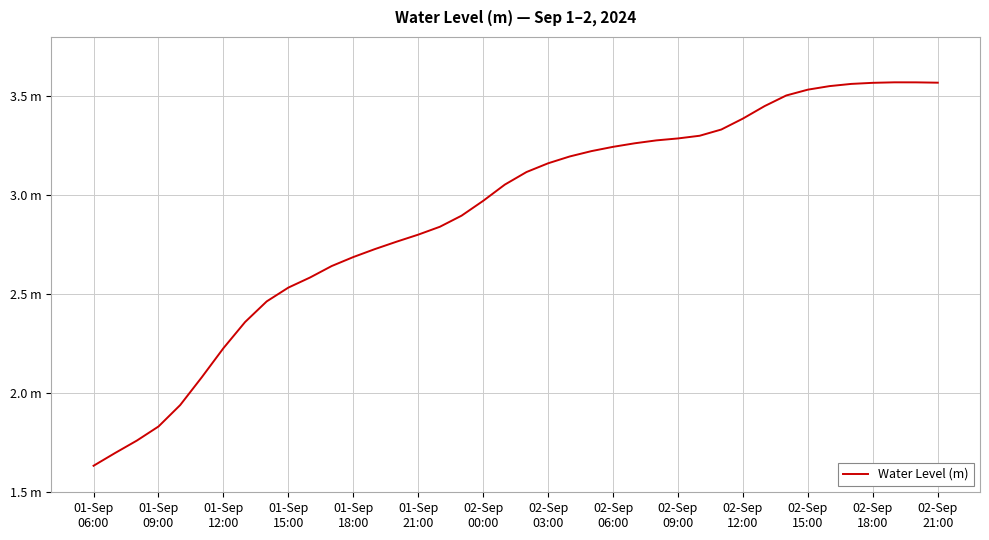

True or false: the data has more than 1 interior local peaks.

False